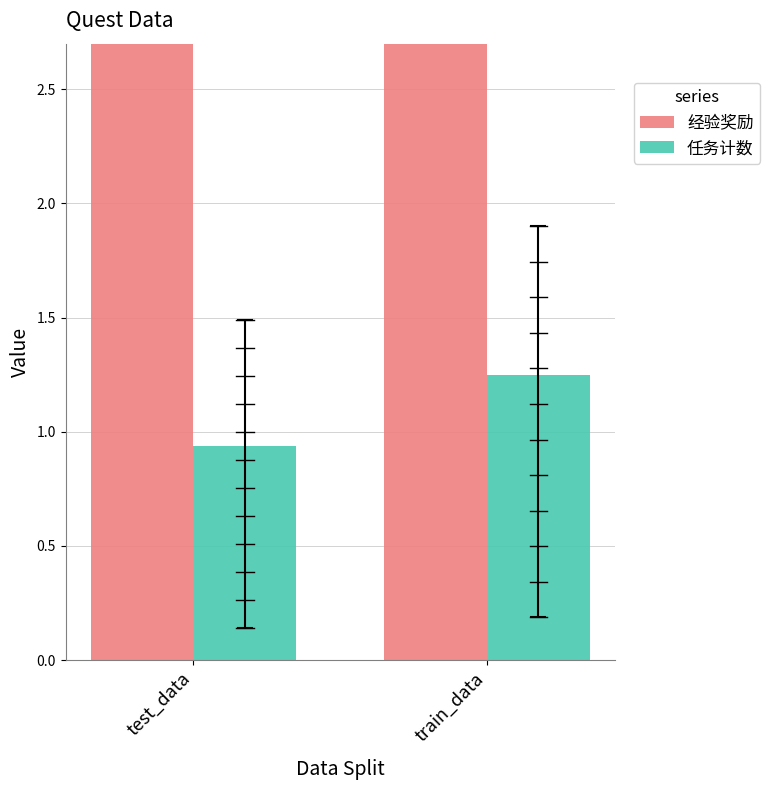

At which label does 经验奖励 reach its minimum?

train_data